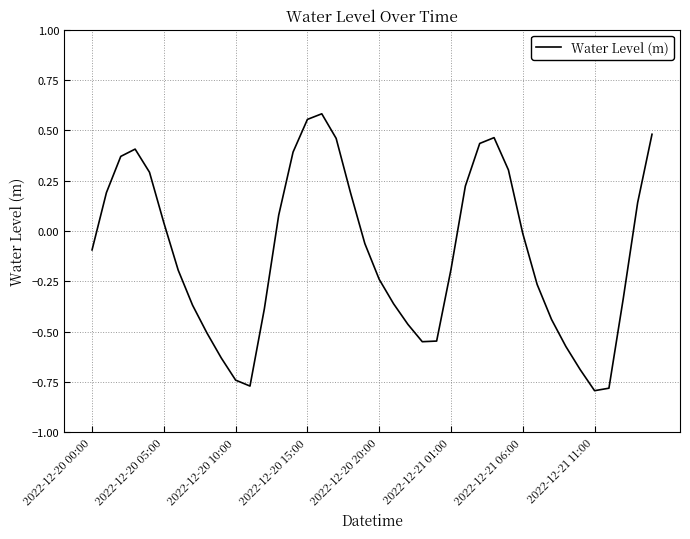

What is the difference between the maximum and minimum values?

1.4